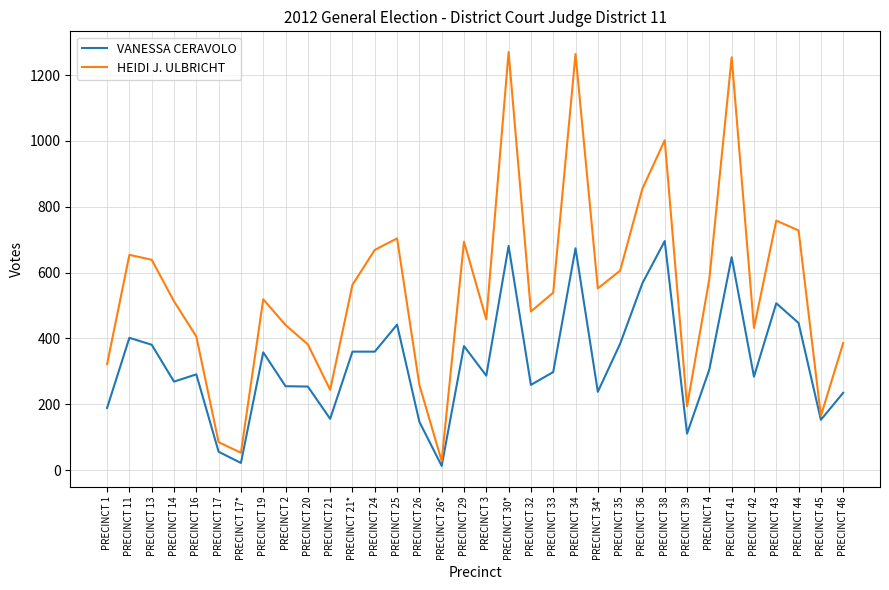

What is the maximum value shown in the chart?

1270